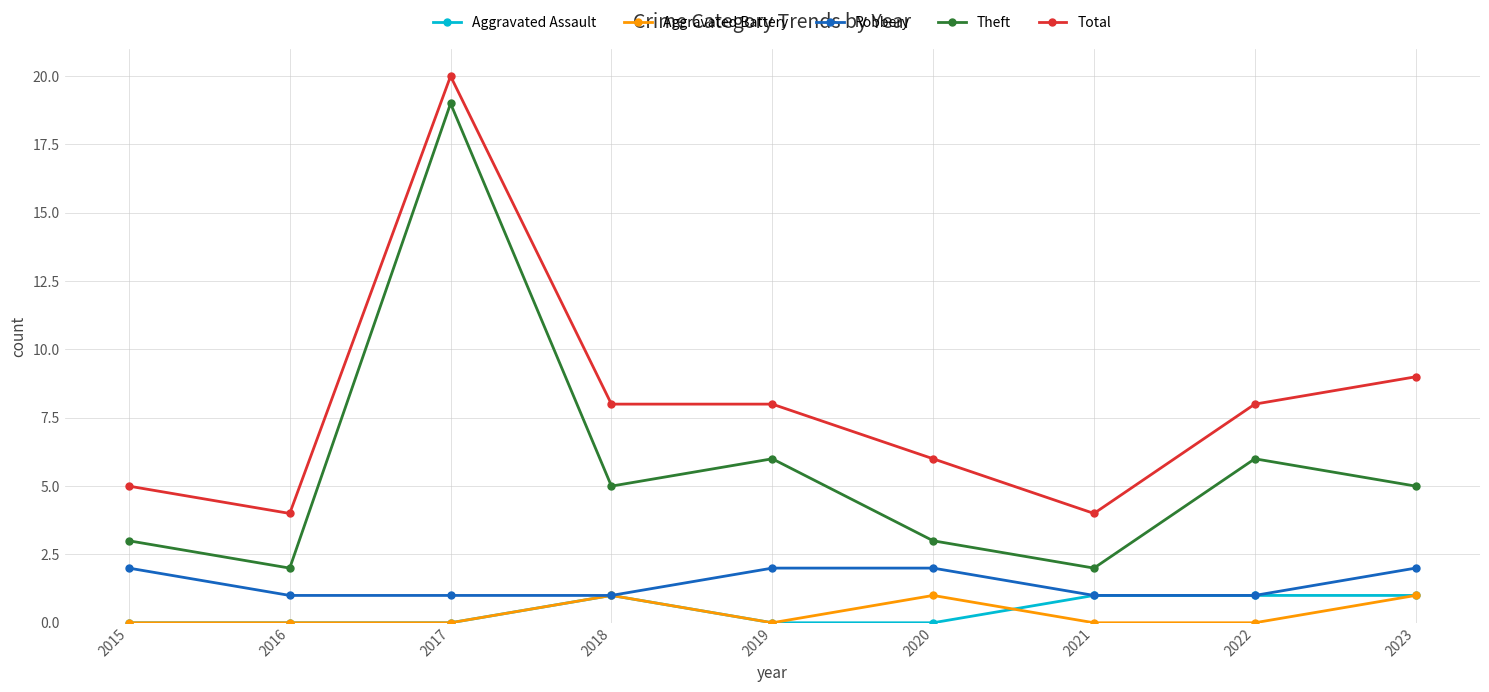

Reading left to right, list all the values displayed in this chart.

Aggravated Assault: 0	0	0	1	0	0	1	1	1
Aggravated Battery: 0	0	0	1	0	1	0	0	1
Robbery: 2	1	1	1	2	2	1	1	2
Theft: 3	2	19	5	6	3	2	6	5
Total: 5	4	20	8	8	6	4	8	9